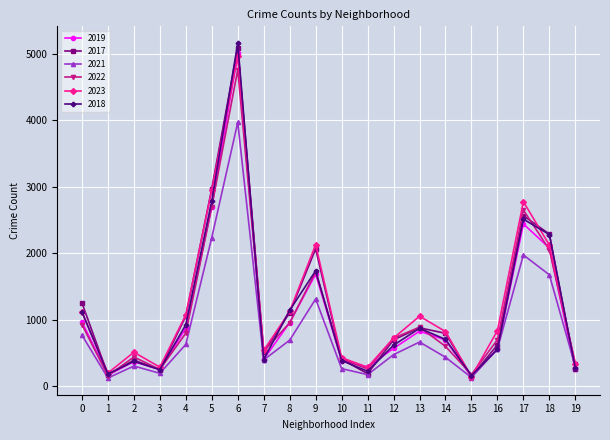

What is the total value across all series at 5?

16352